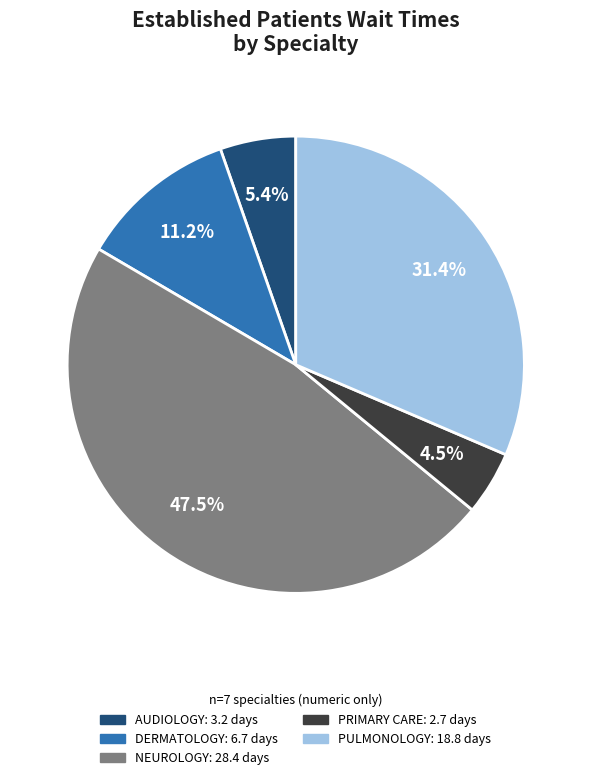

Is there any slice that represents more than half of the pie?

No